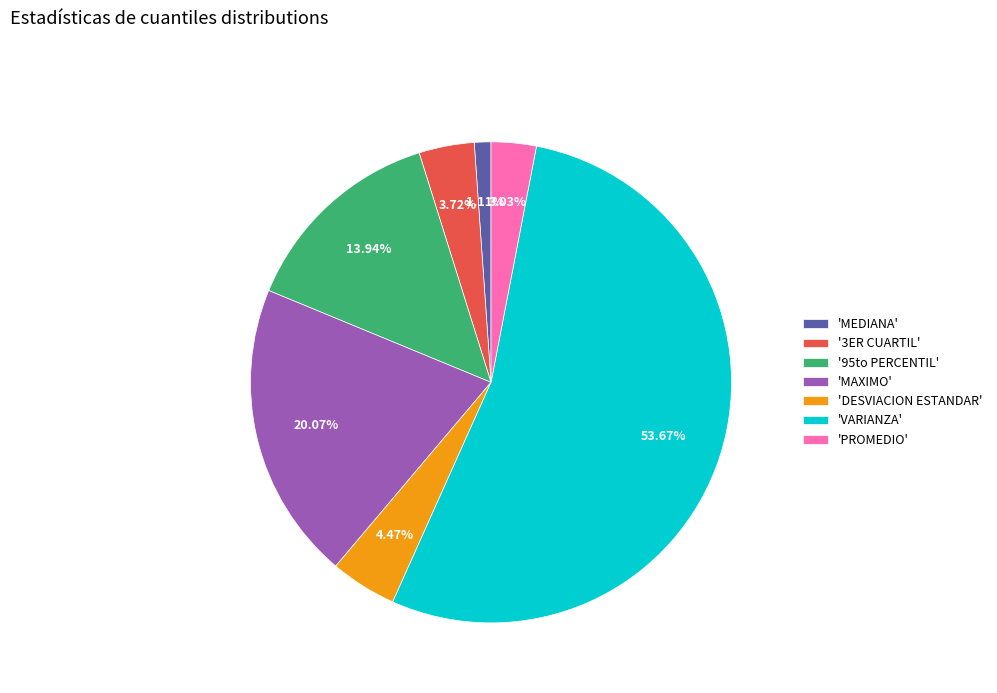

Which has a higher value, 'MAXIMO' or 'PROMEDIO'?

'MAXIMO'